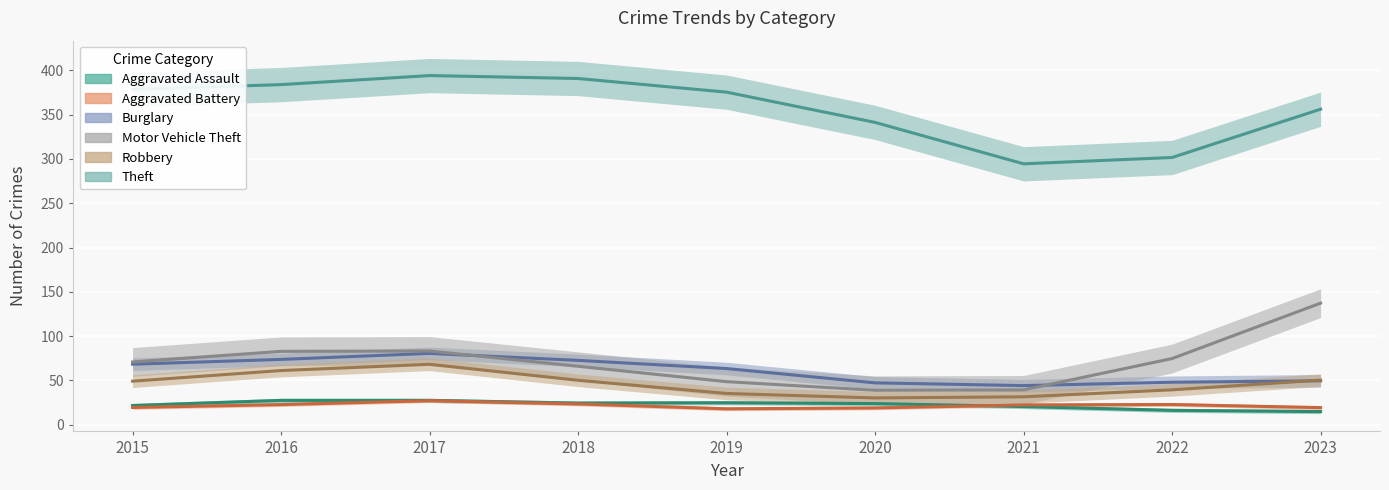

Where is the first local maximum for Theft?

2017